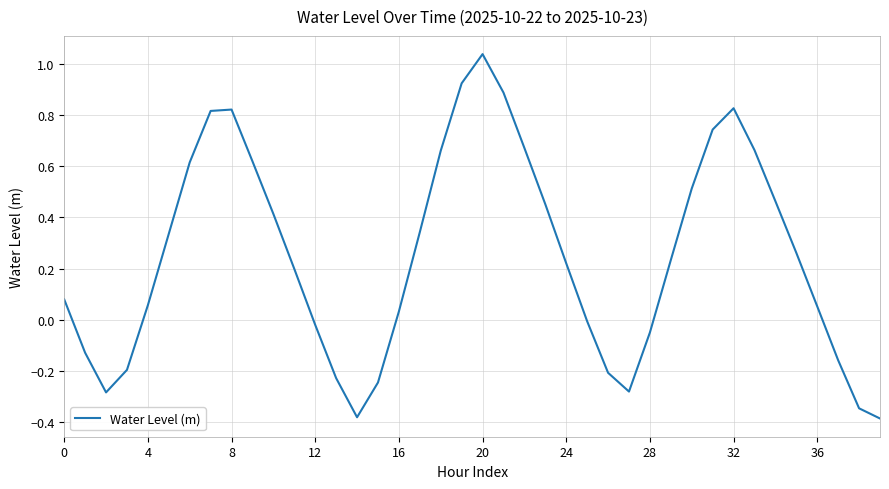

What is the difference between the maximum and minimum values?

1.4